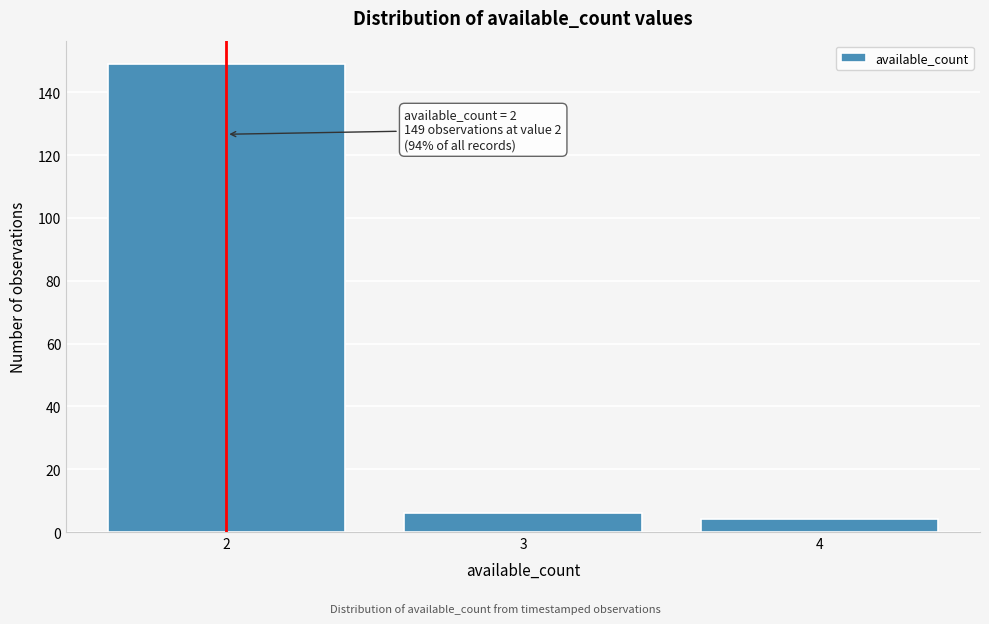

Reading left to right, what are all the values shown in this chart?

2=149	3=6	4=4